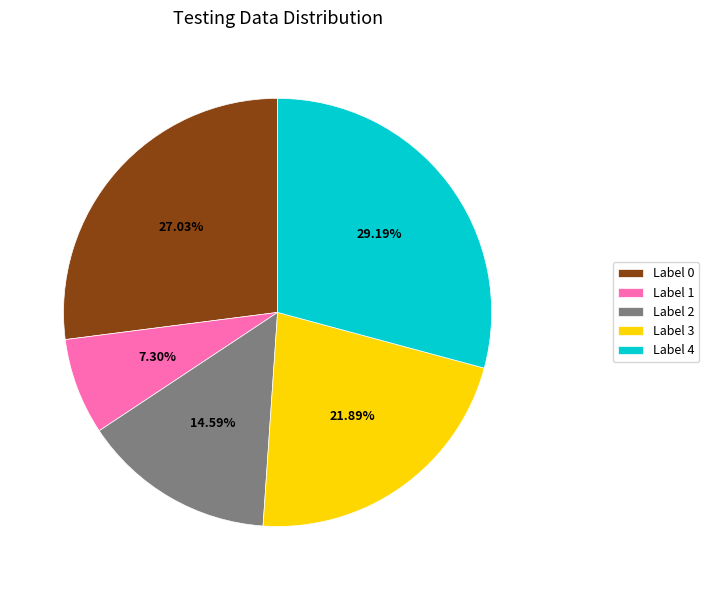

What is the largest slice in the pie chart?

Label 4